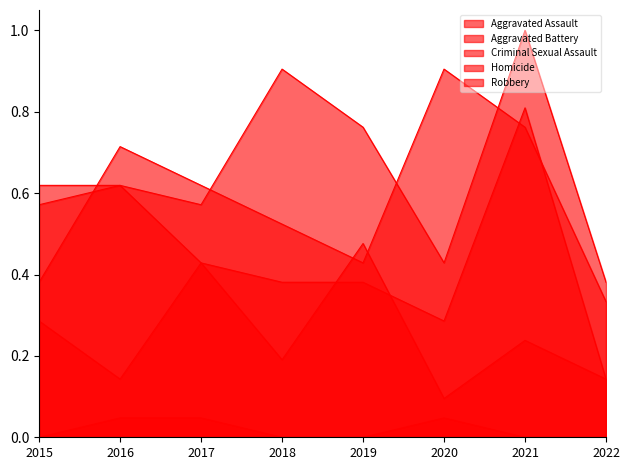

What is the maximum value for Robbery?

0.9